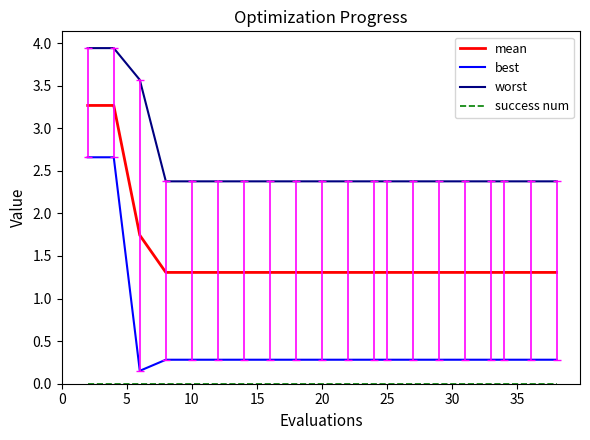

True or false: worst and best intersect in this chart.

False